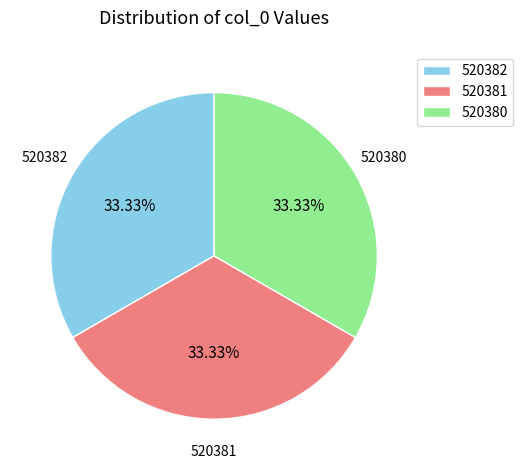

Does any single category account for the majority?

No